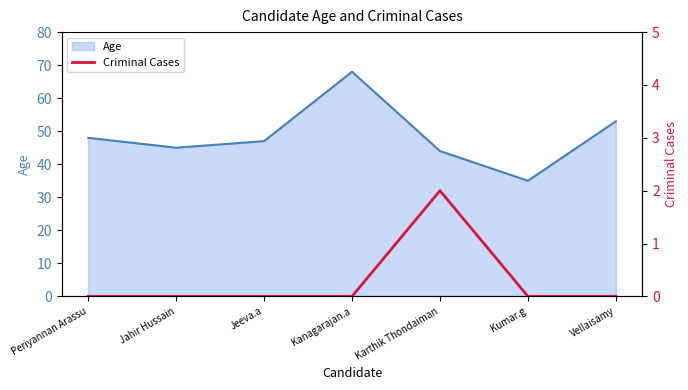

How many lines are shown in the chart?

1